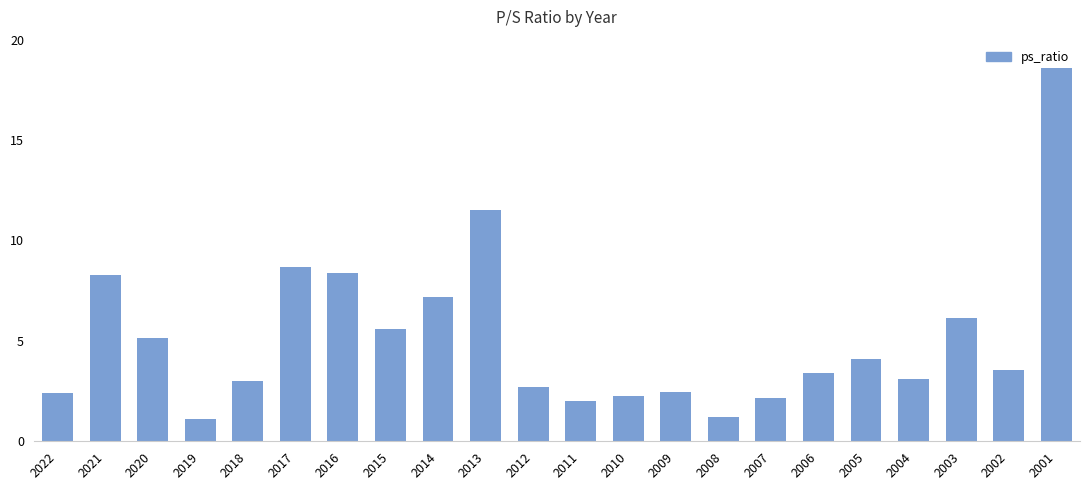

What is the value of the 9th bar from the left?

7.2